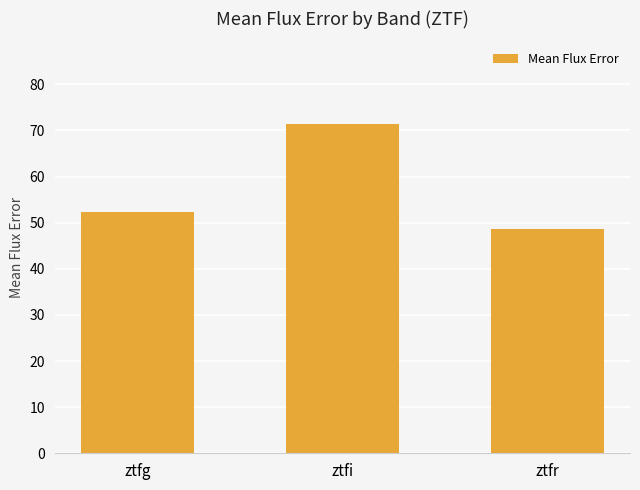

Reading right to left, transcribe all the data shown in this chart.

ztfr=48.7	ztfi=71.5	ztfg=52.3